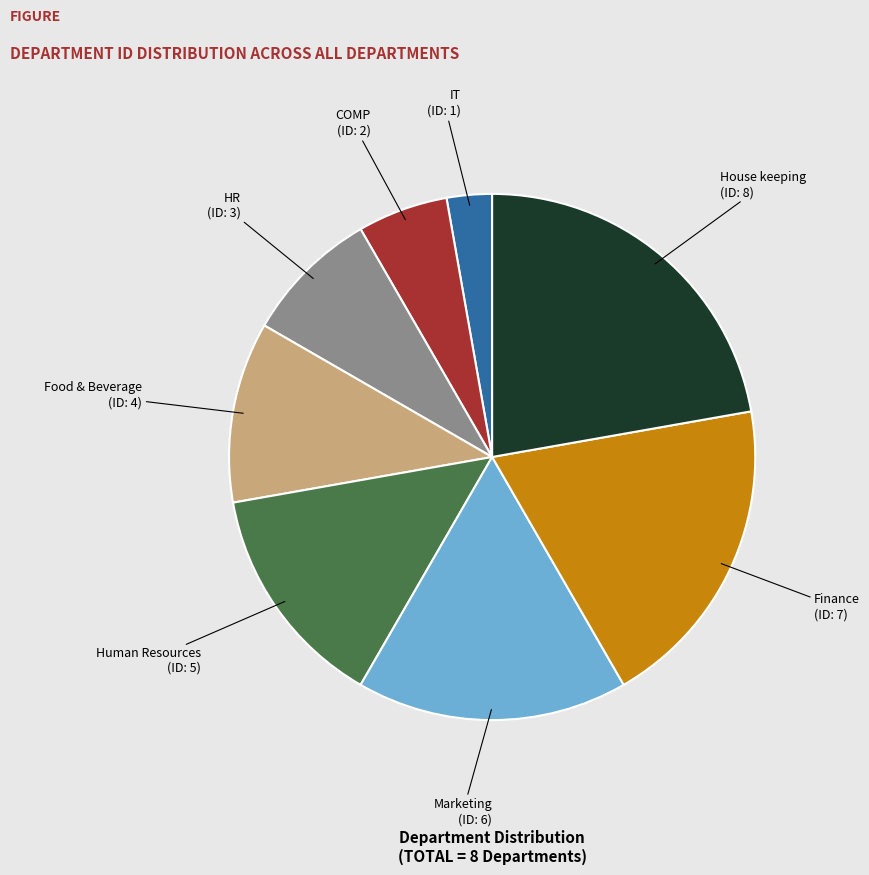

How many segments does this pie chart have?

8